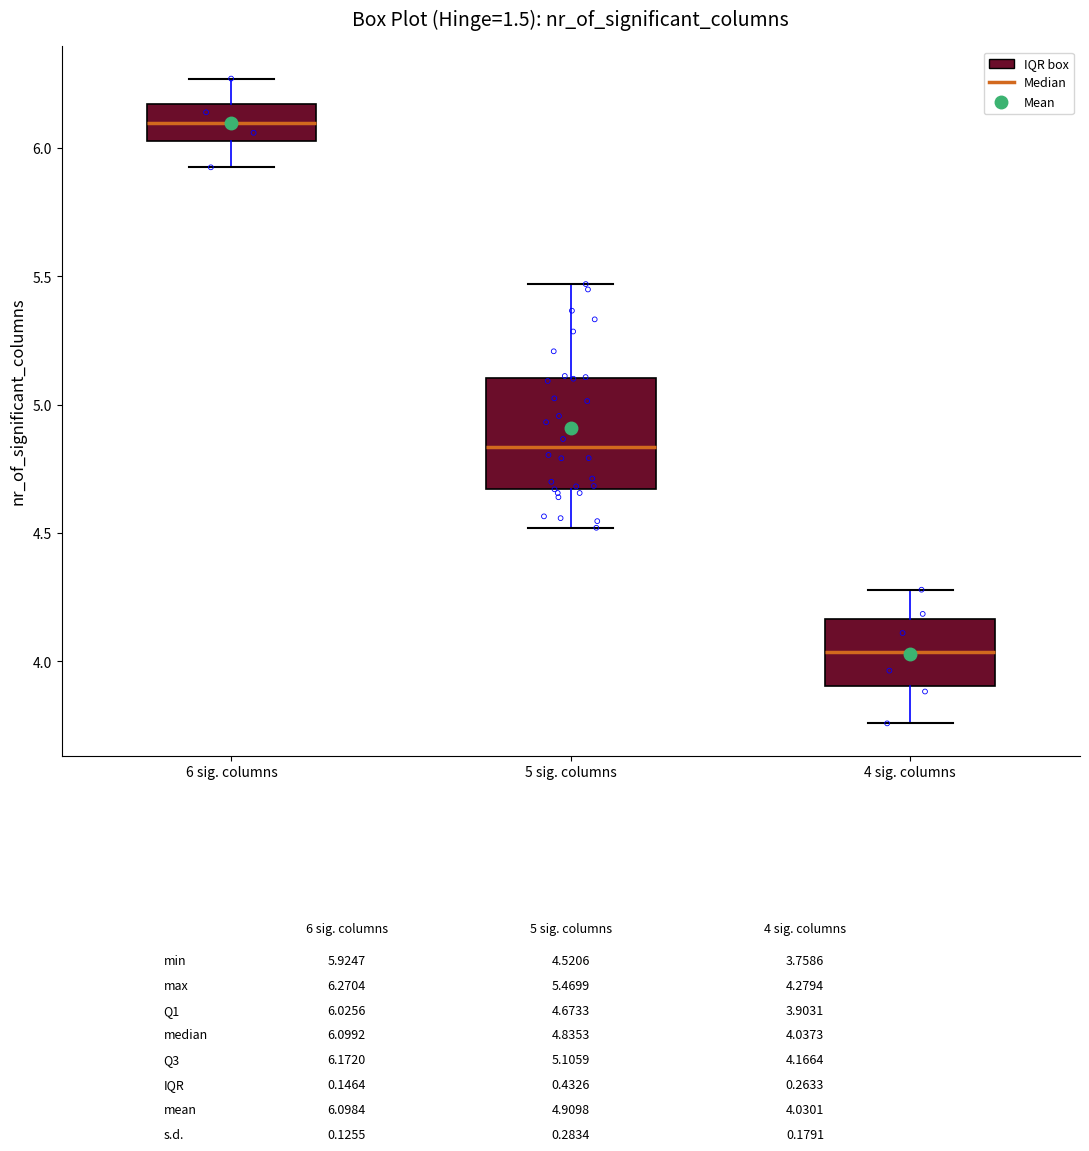

Which box has the lowest median line?

4 sig. columns